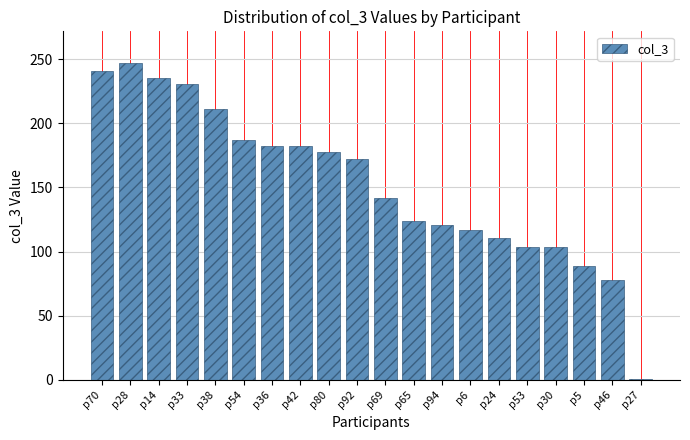

What is the change in value from p42 to p69?

-40